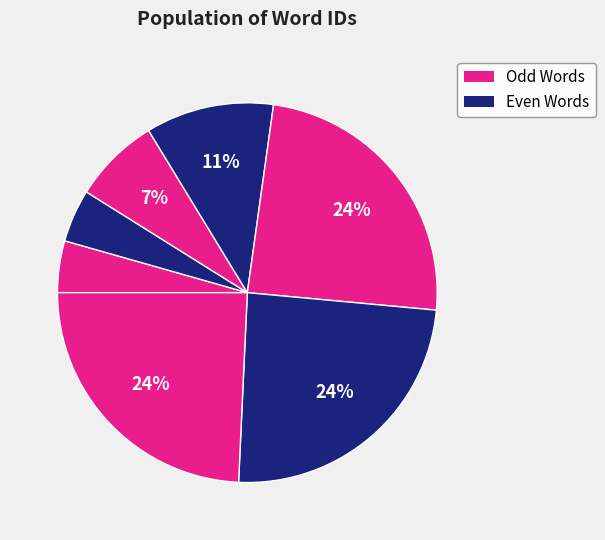

Count the number of slices in the pie.

7